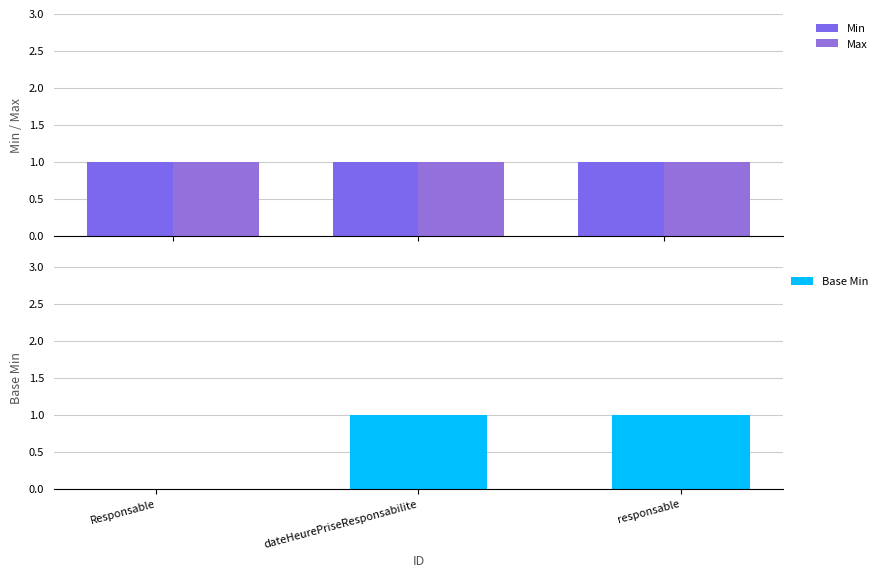

Rank the categories by Min value from lowest to highest.

Responsable, dateHeurePriseResponsabilite, responsable